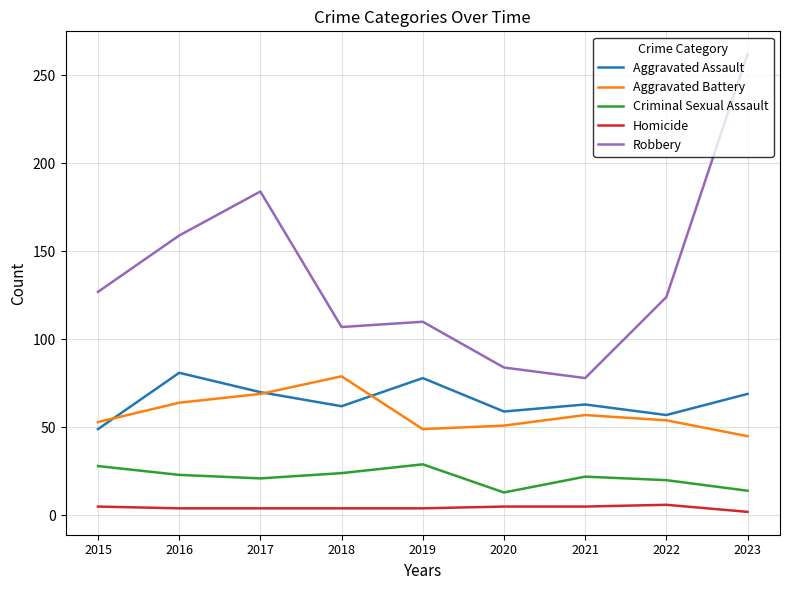

True or false: Aggravated Battery and Robbery cross at least once.

False